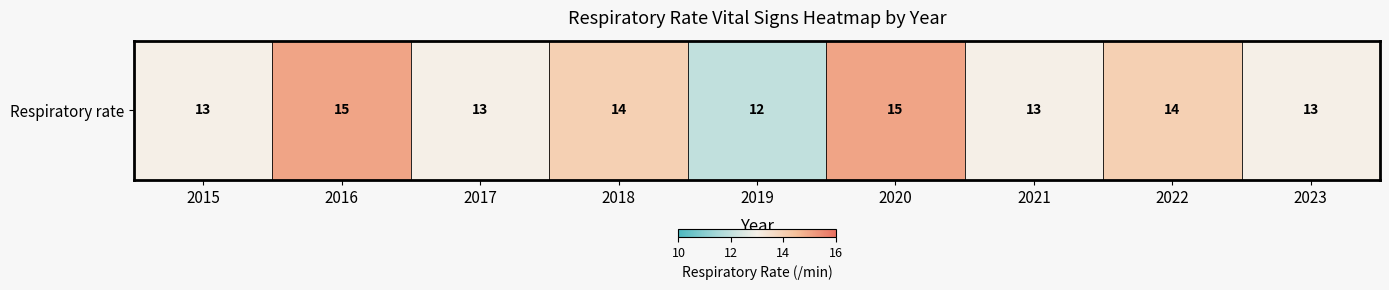

At which label does the data first exceed 13?

2016